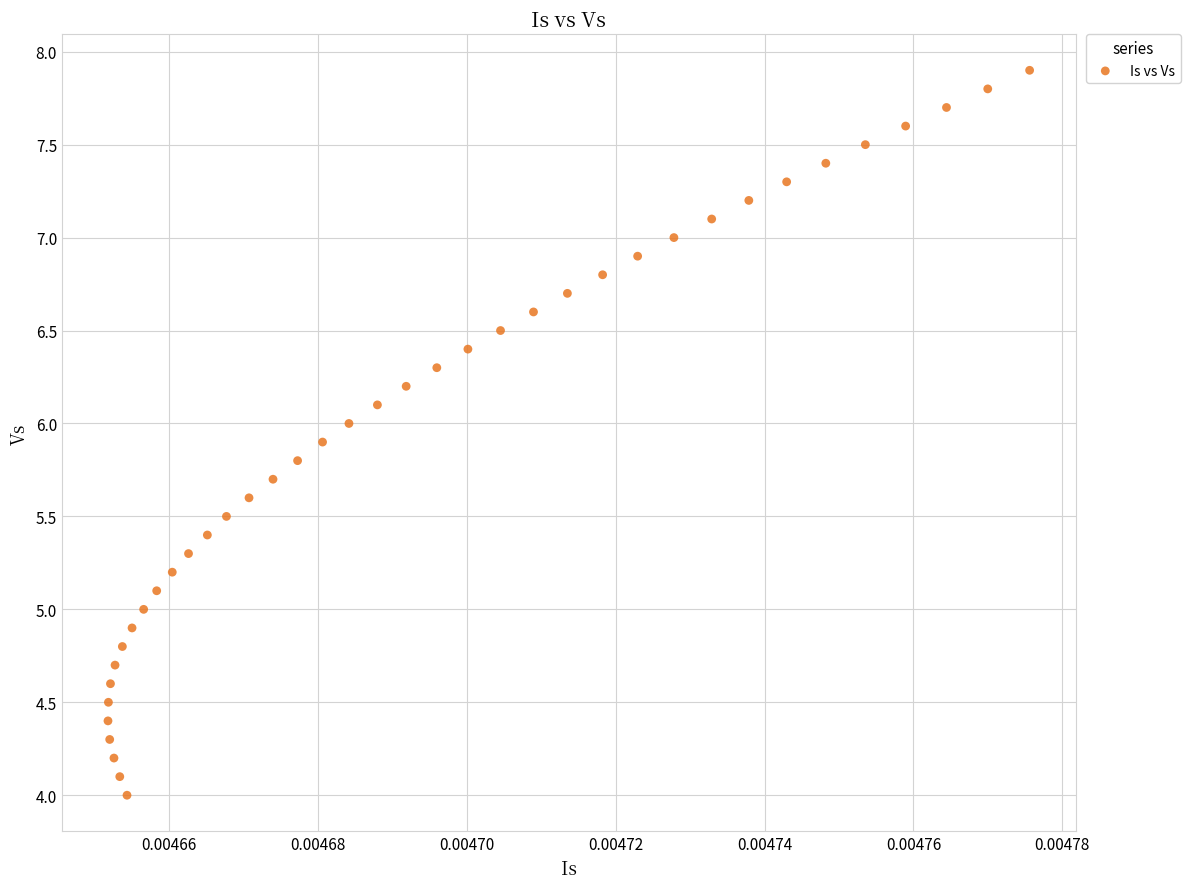

What is the range of Y values (max minus min)?

3.9